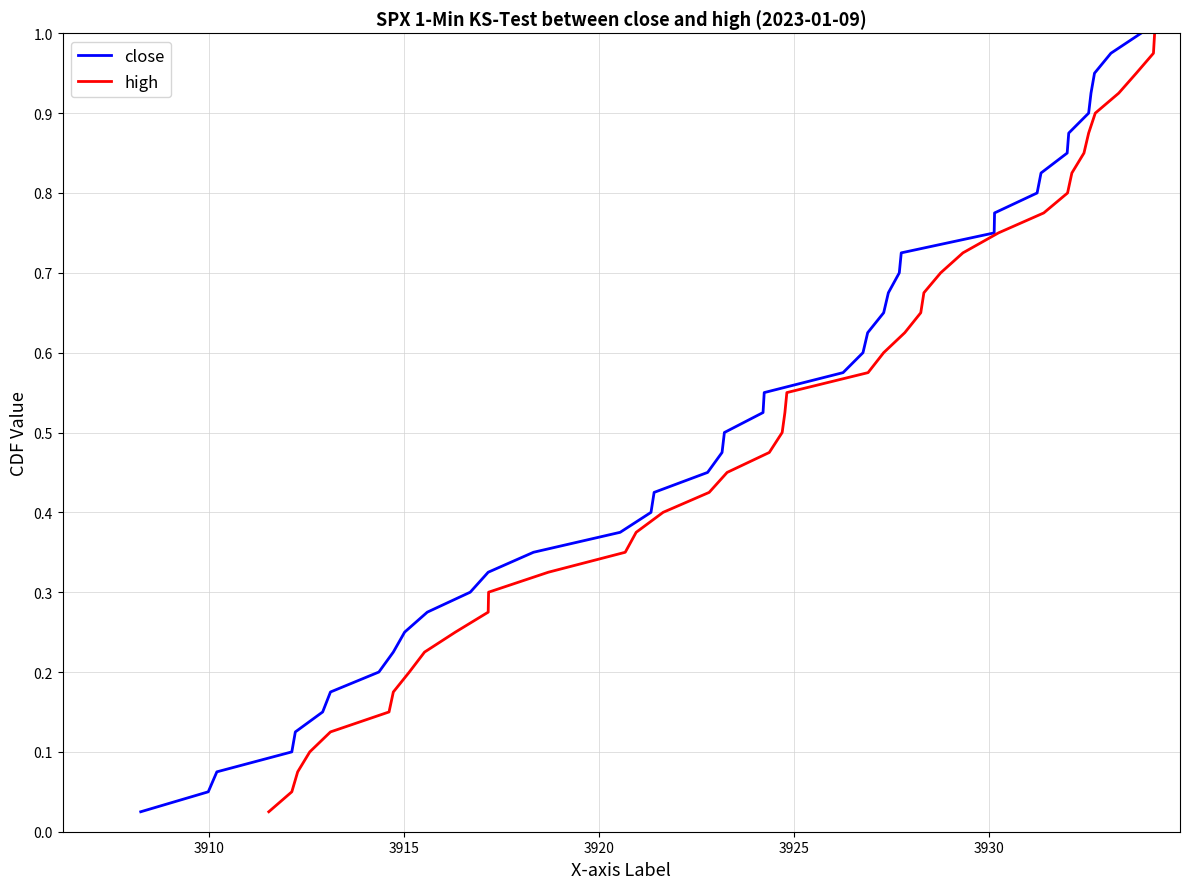

Which series has the largest total across all categories?

close